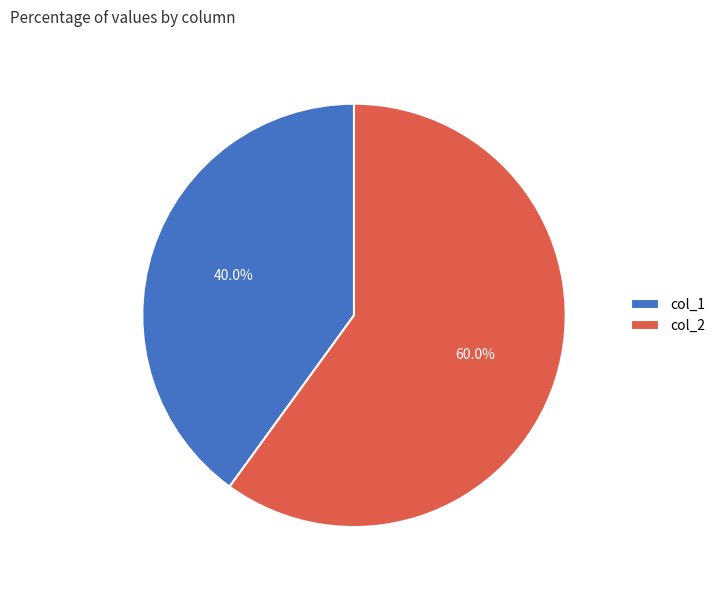

To the nearest percent, what portion does col_2 represent?

60%